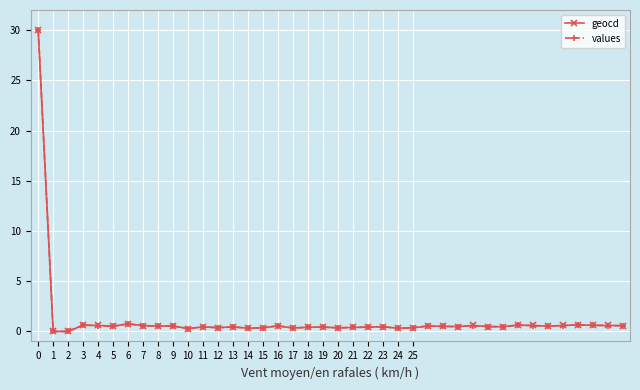

What is the value of the values point at the 16th from the left?

0.4